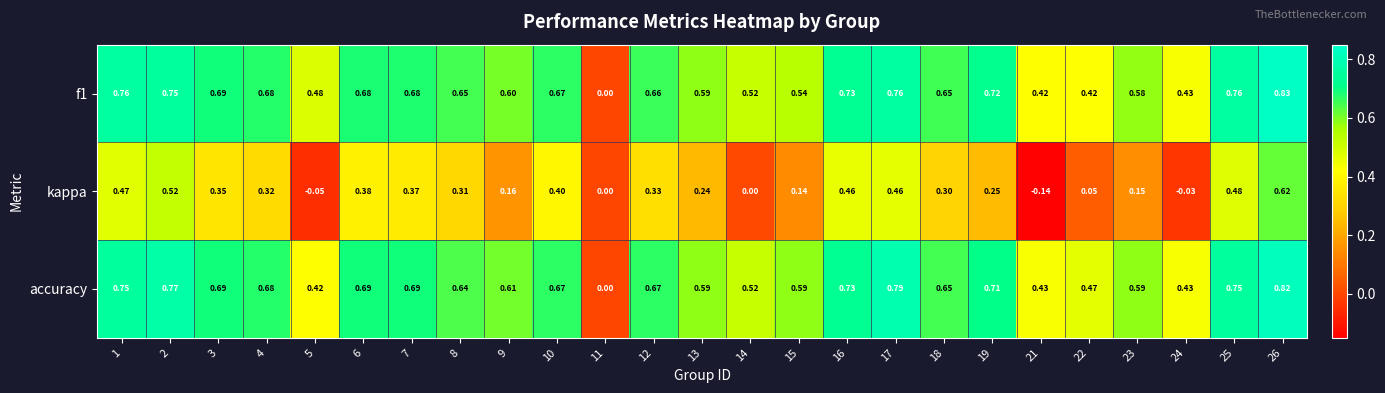

How many values in accuracy are above zero?

24